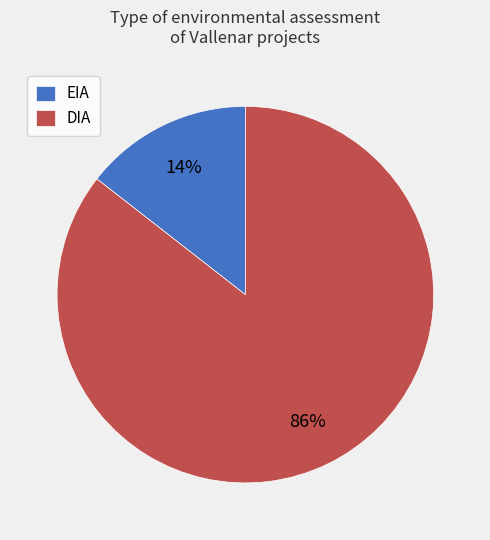

True or false: EIA accounts for 14% of the total.

True